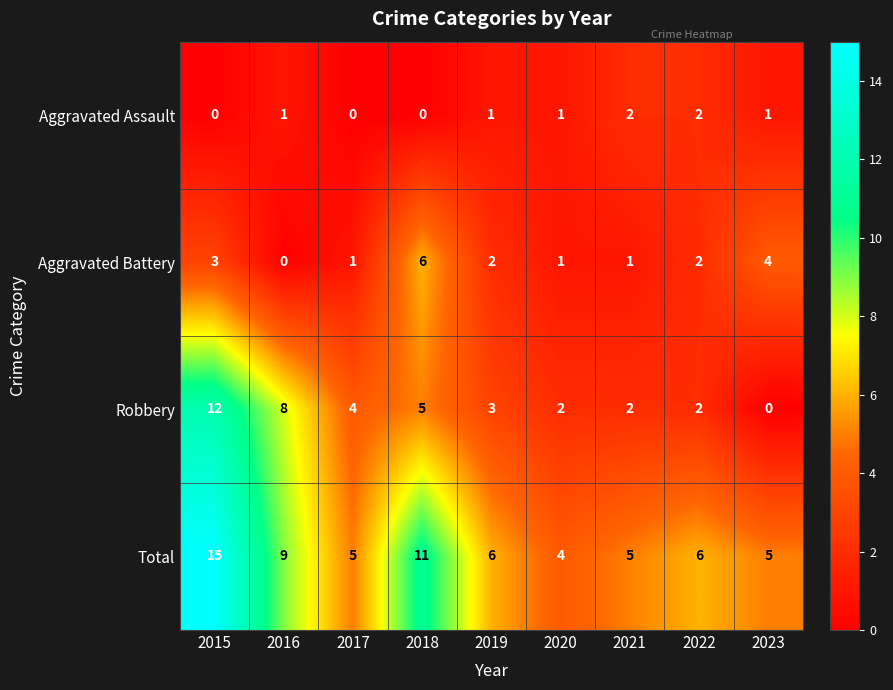

How many distinct data groups are displayed?

4